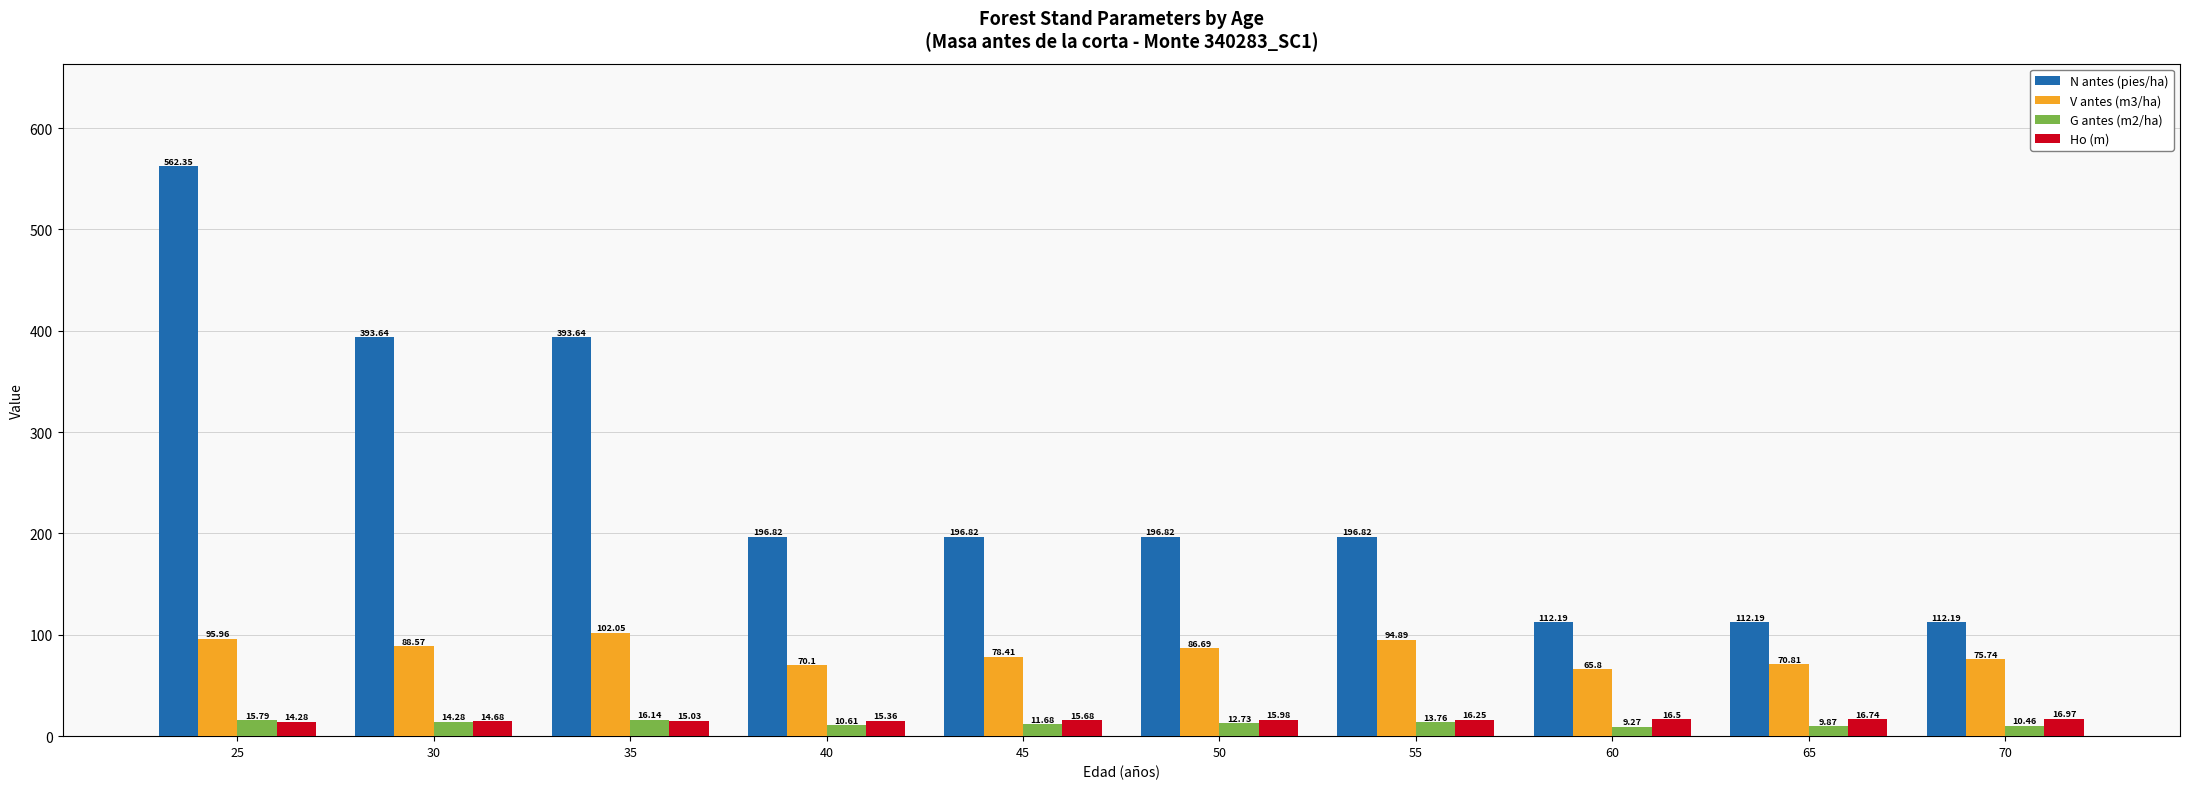

Rank the categories by V antes (m3/ha) value from lowest to highest.

60, 40, 65, 70, 45, 50, 30, 55, 25, 35